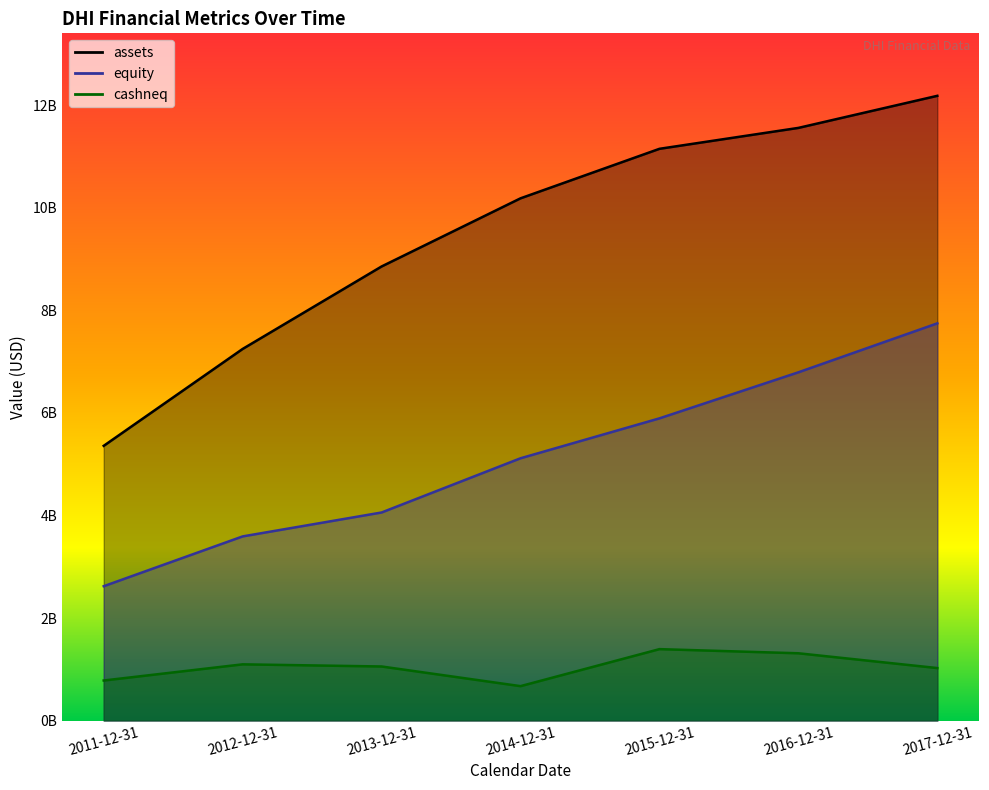

What is the value of the cashneq point at the 6th from the left?

1.3